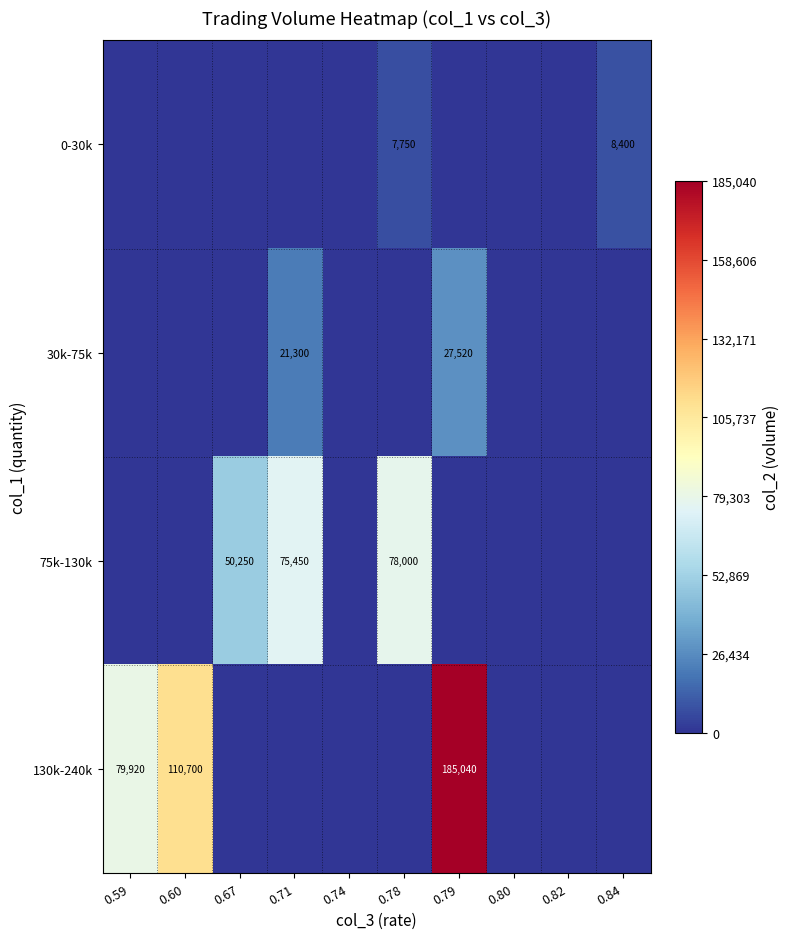

The value of 0-30k at 0.84 is 8400. True or false?

True